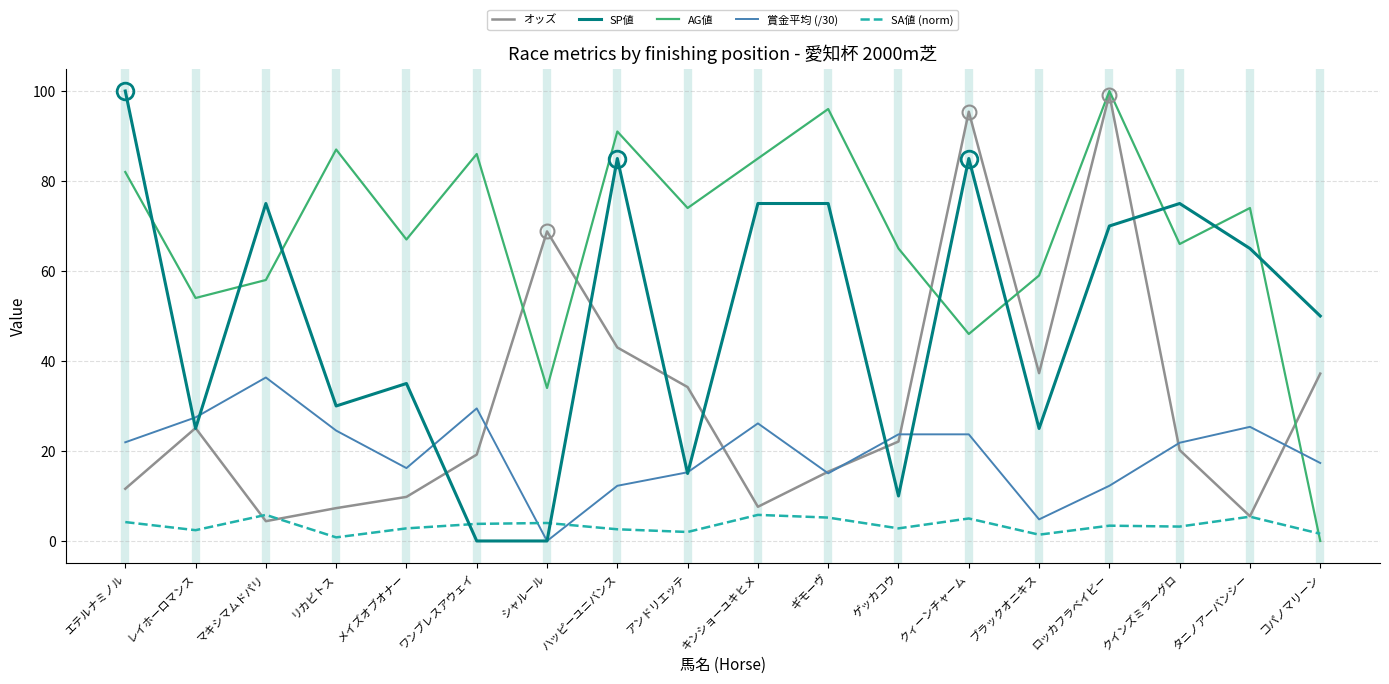

What is the approximate value of SA値 (norm) at マキシマムドパリ?

5.8